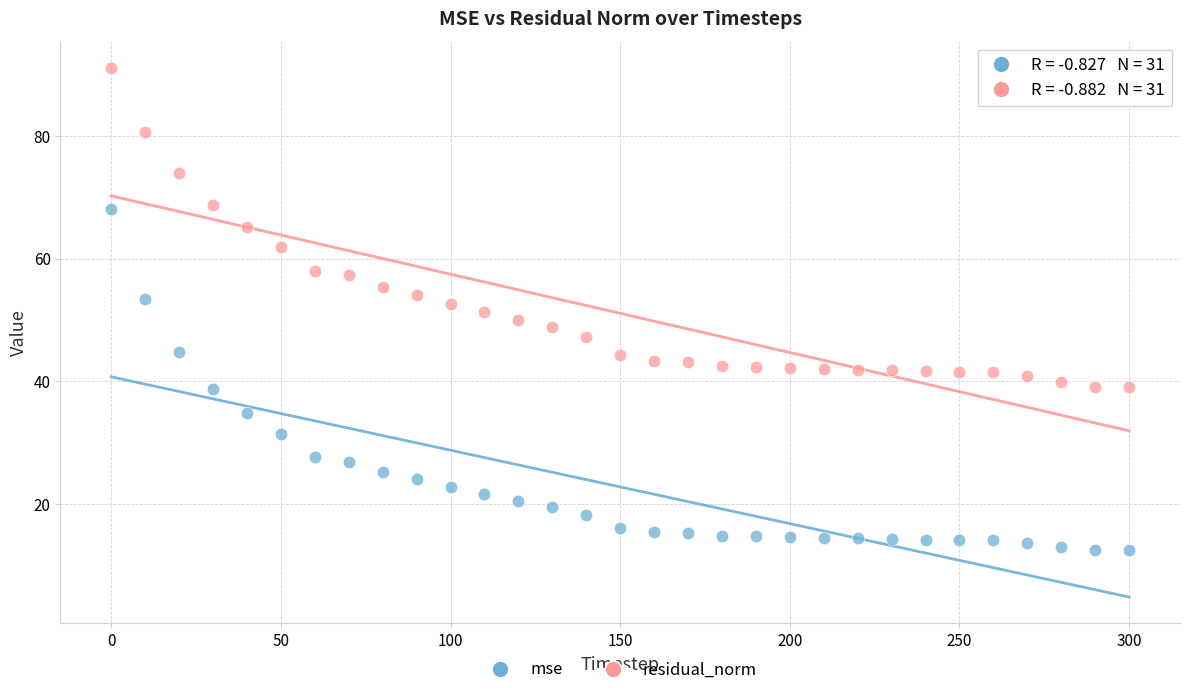

Which series contains the highest Y value?

residual_norm